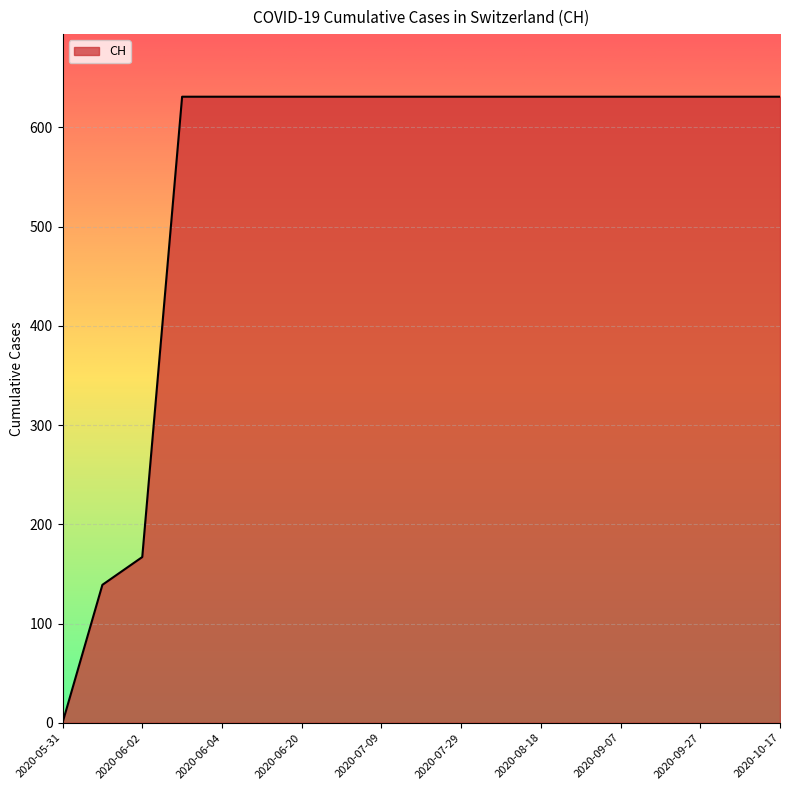

What is the greatest value displayed?

631